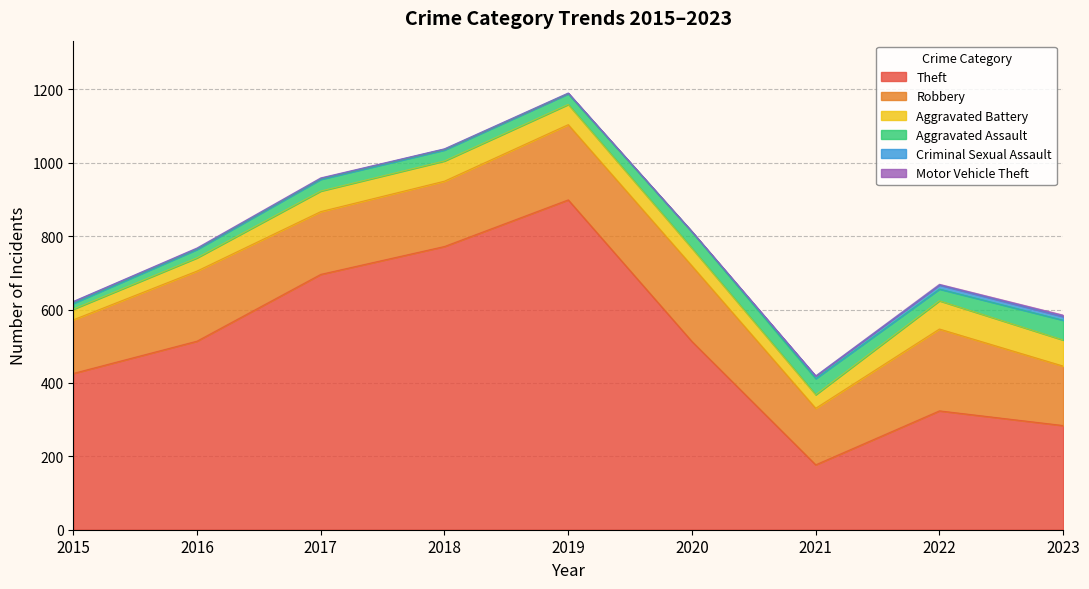

Reading left to right, extract all data points from this chart.

Theft: 2015=426	2016=514	2017=696	2018=772	2019=899	2020=513	2021=177	2022=324	2023=284
Robbery: 2015=146	2016=191	2017=171	2018=178	2019=205	2020=206	2021=154	2022=223	2023=162
Aggravated Battery: 2015=29	2016=36	2017=56	2018=55	2019=55	2020=48	2021=37	2022=77	2023=71
Aggravated Assault: 2015=16	2016=23	2017=32	2018=30	2019=29	2020=45	2021=44	2022=32	2023=54
Criminal Sexual Assault: 2015=5	2016=3	2017=3	2018=3	2019=2	2020=0	2021=7	2022=11	2023=10
Motor Vehicle Theft: 2015=0	2016=1	2017=1	2018=0	2019=0	2020=1	2021=0	2022=2	2023=4